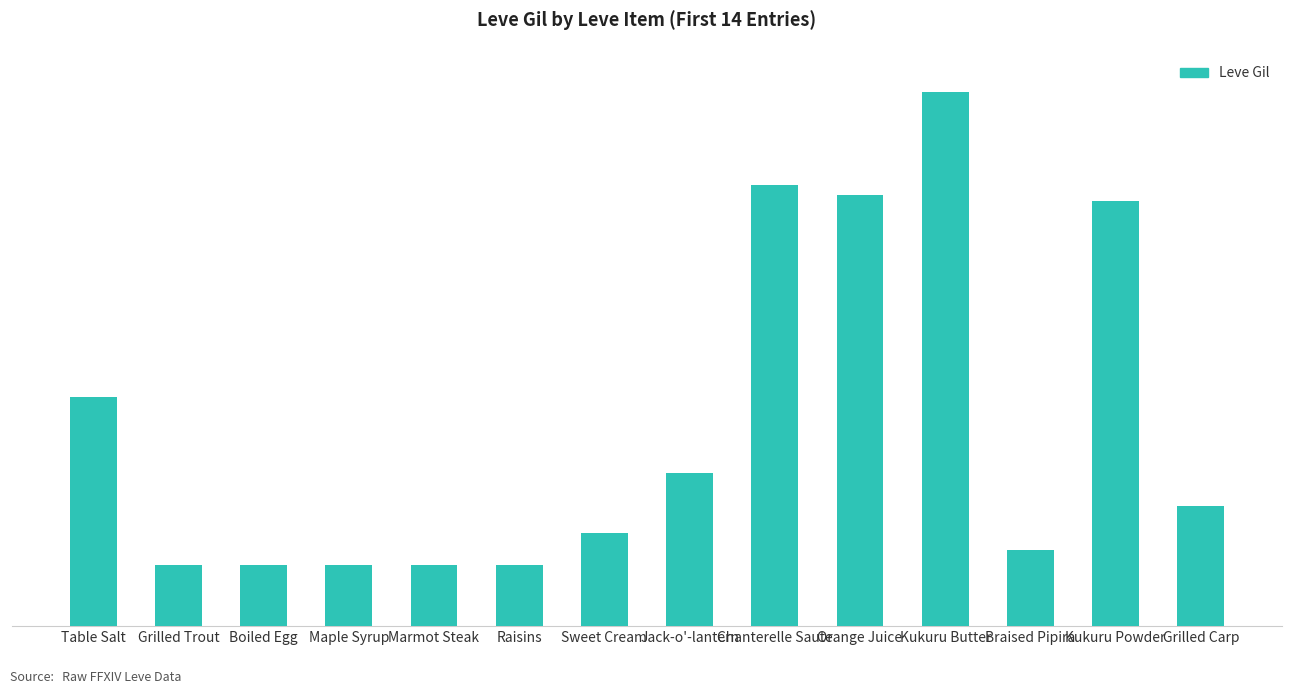

What is the maximum value shown in the chart?

980